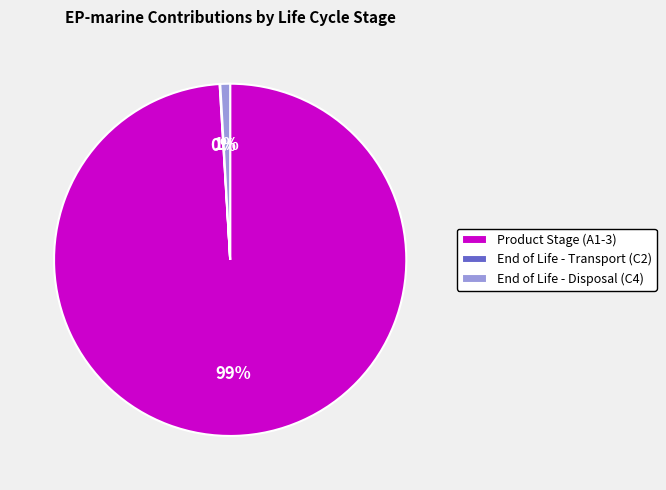

To the nearest percent, what percentage of the pie is Product Stage (A1-3)?

99%